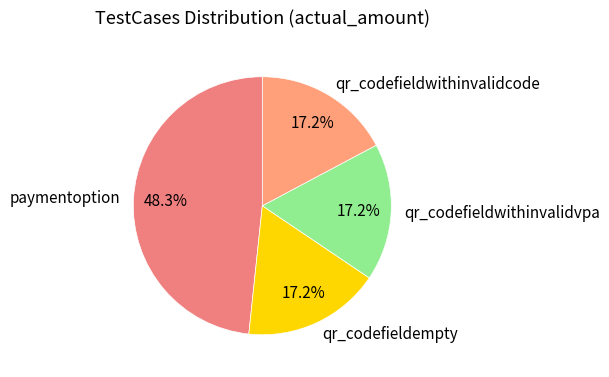

Does any single category account for the majority?

No